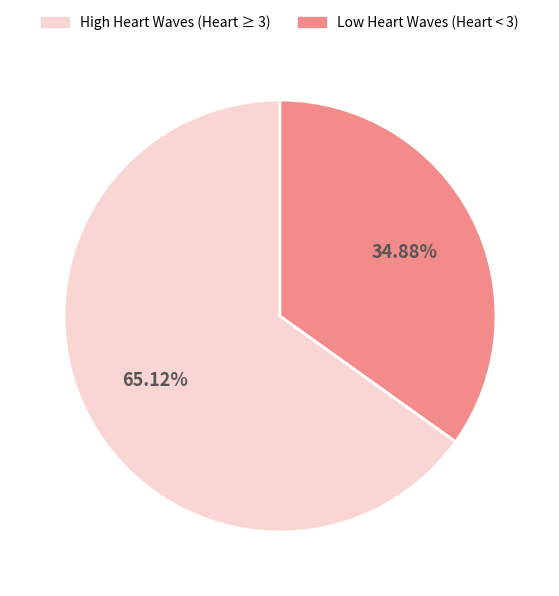

Which slice is the largest?

High Heart Waves (Heart ≥ 3)